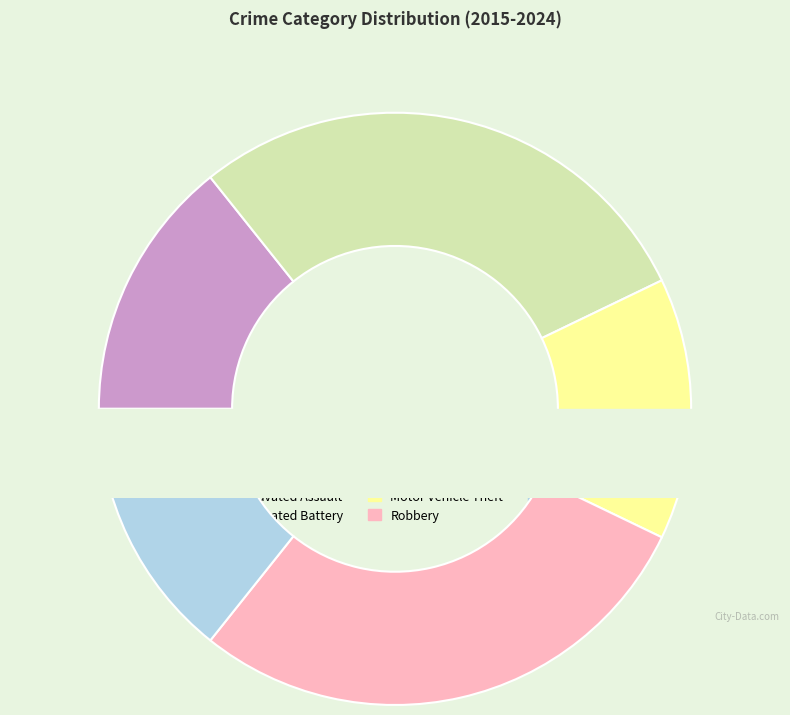

To the nearest percent, what portion does Aggravated Battery represent?

29%